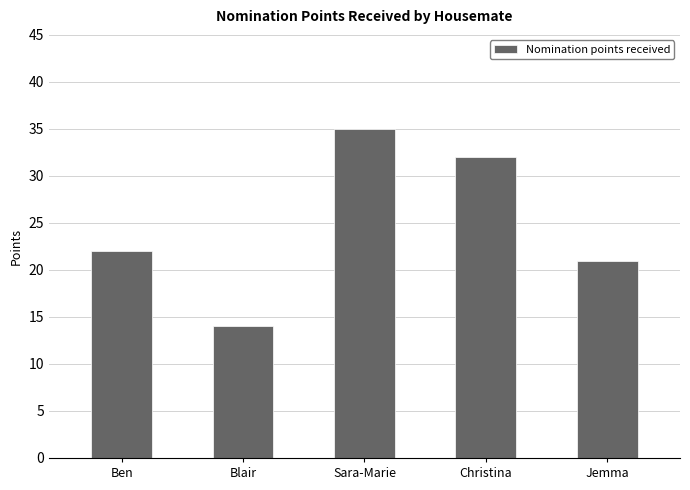

Where is the data nearest to the value 24?

Ben